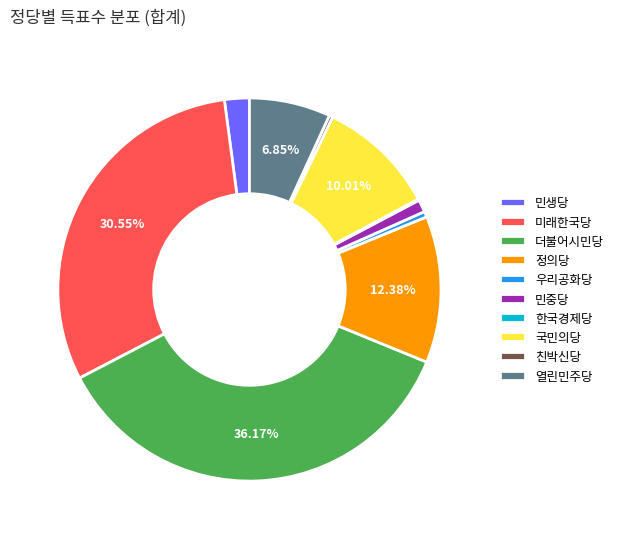

Is it true that 친박신당 is 10% of the pie?

False